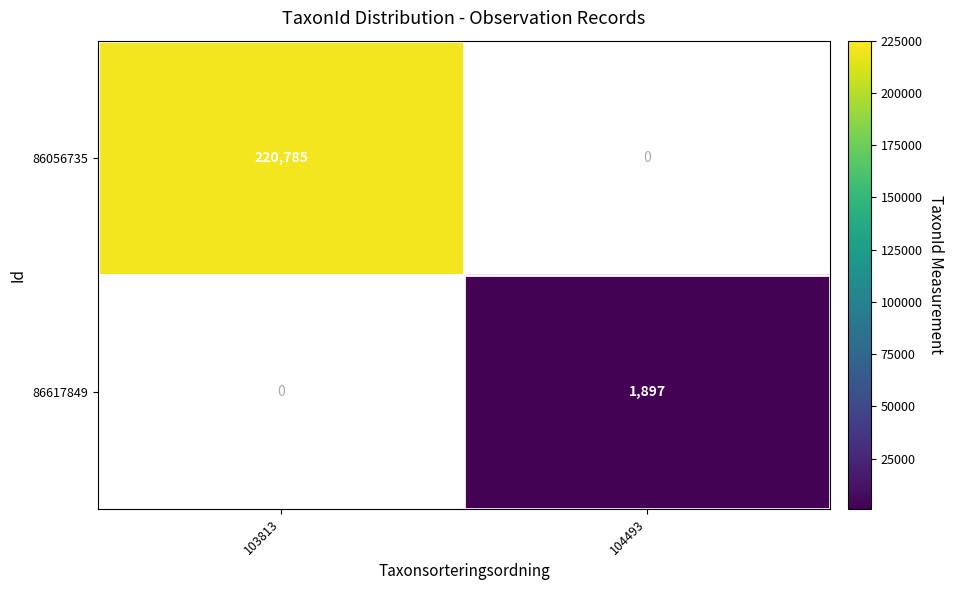

Between 103813 and 104493, which is larger?

104493